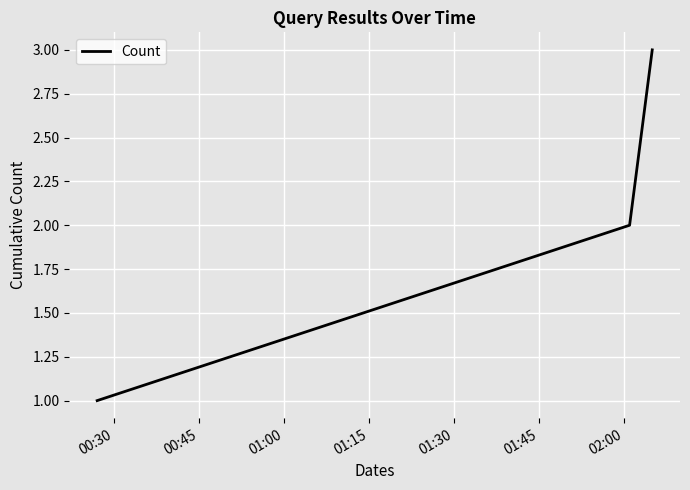

How many series are shown in this chart?

1